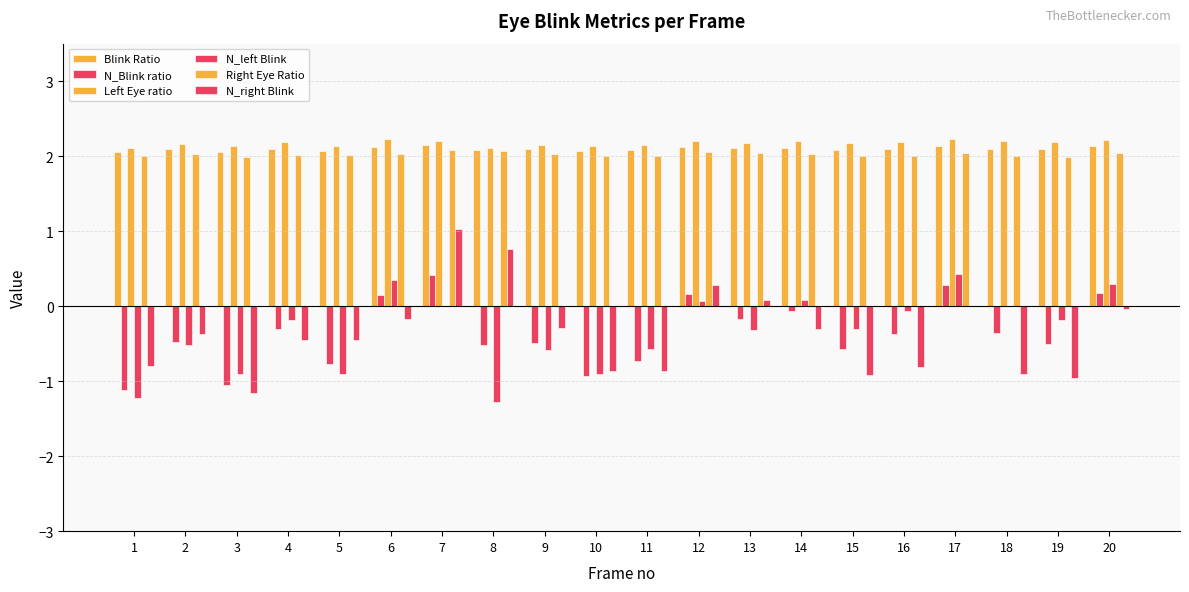

What is the average value of the Blink Ratio series?

2.1